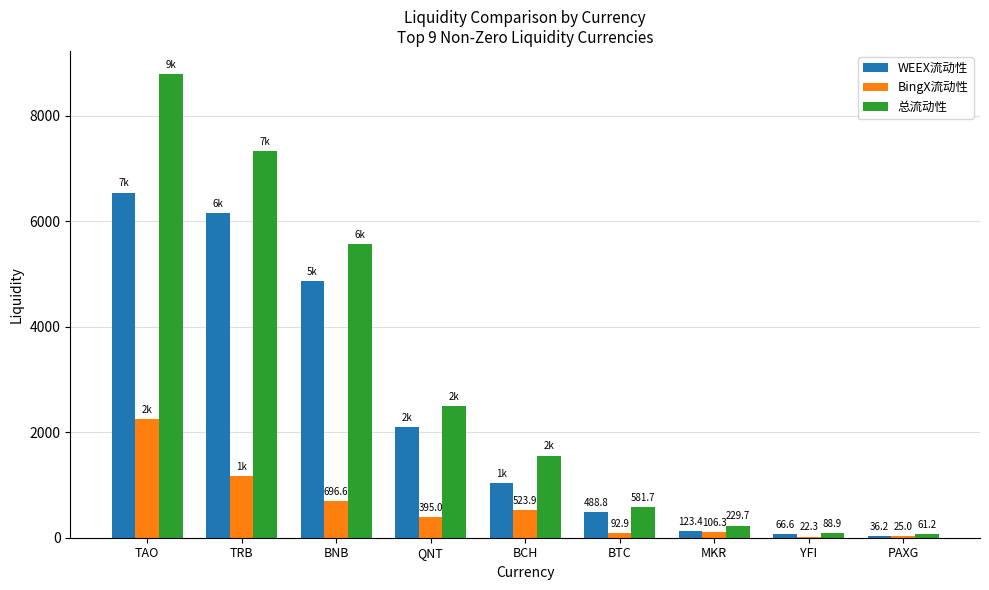

What is the sum of the 总流动性 values at PAXG and TRB?

7389.9